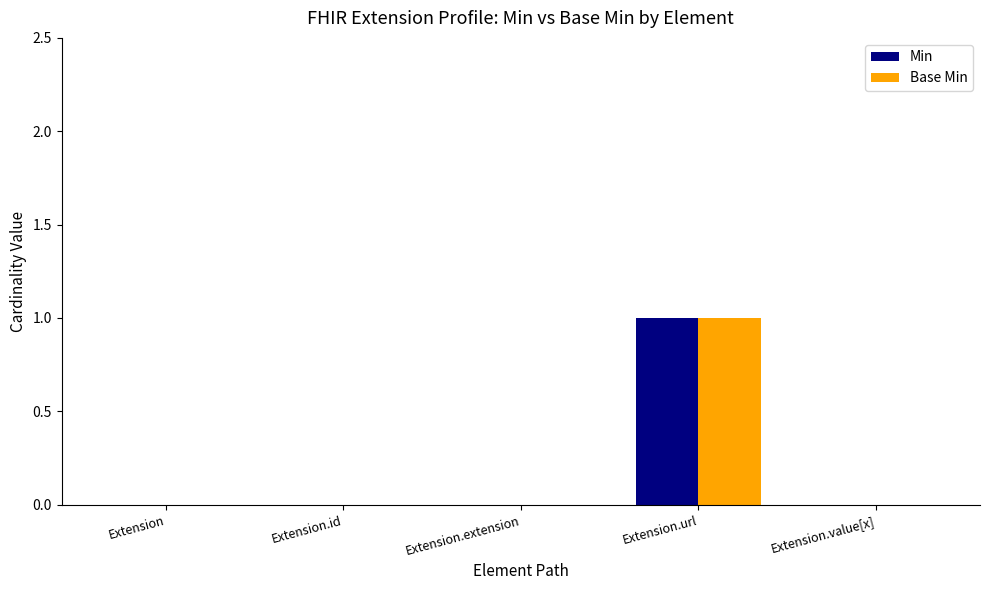

The Min series shows 1 at Extension.url. True or false?

True